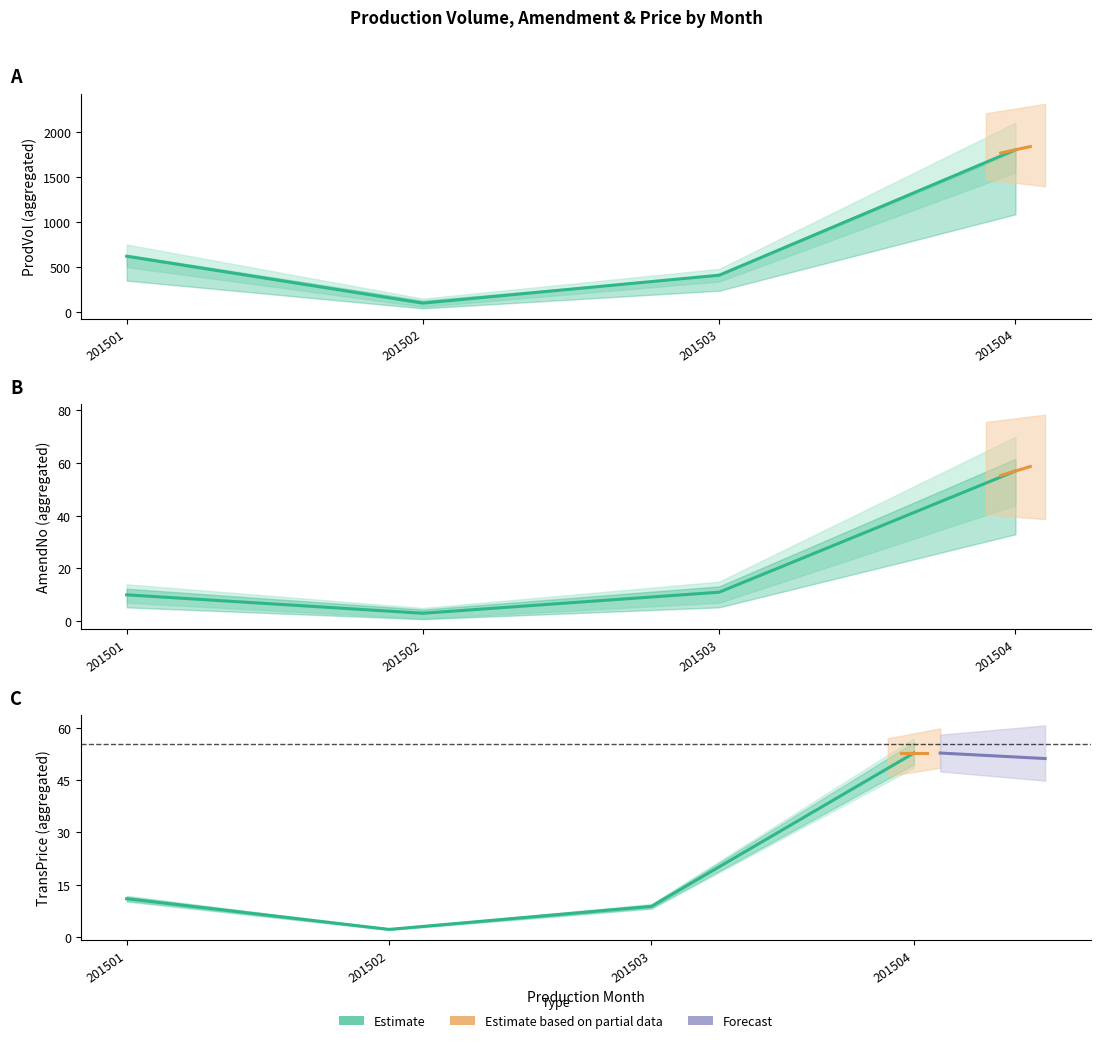

What is the difference between the maximum and minimum values?

50.6